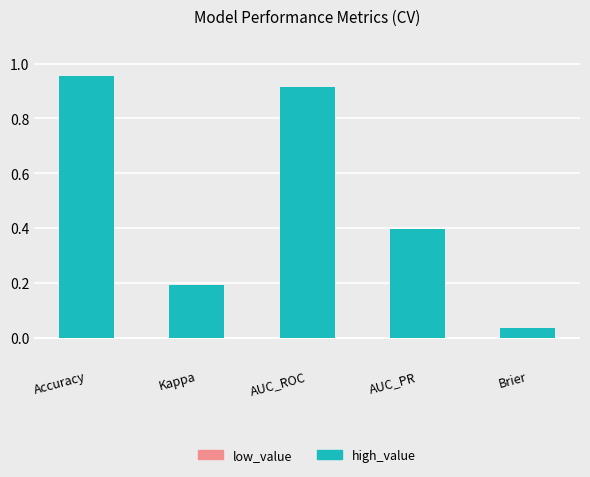

List the labels in order of value, smallest first.

Brier, Kappa, AUC_PR, AUC_ROC, Accuracy